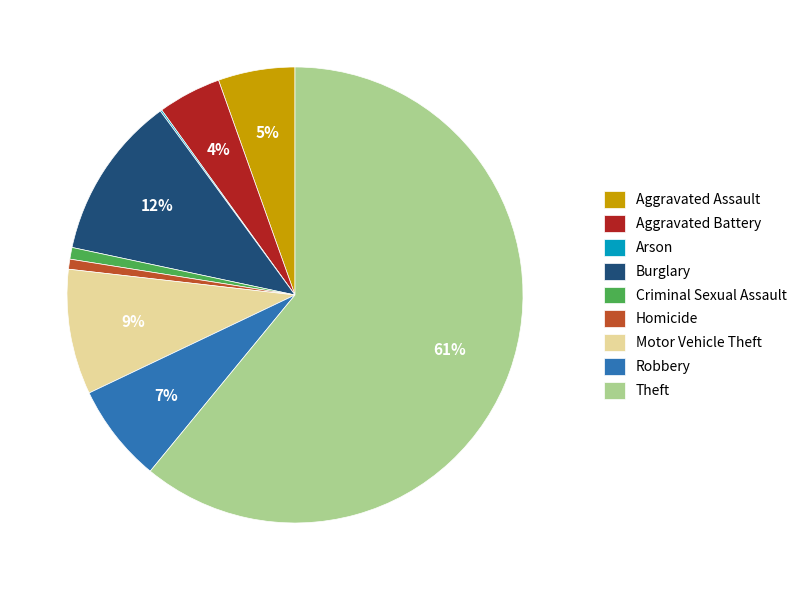

What is the majority slice?

Theft